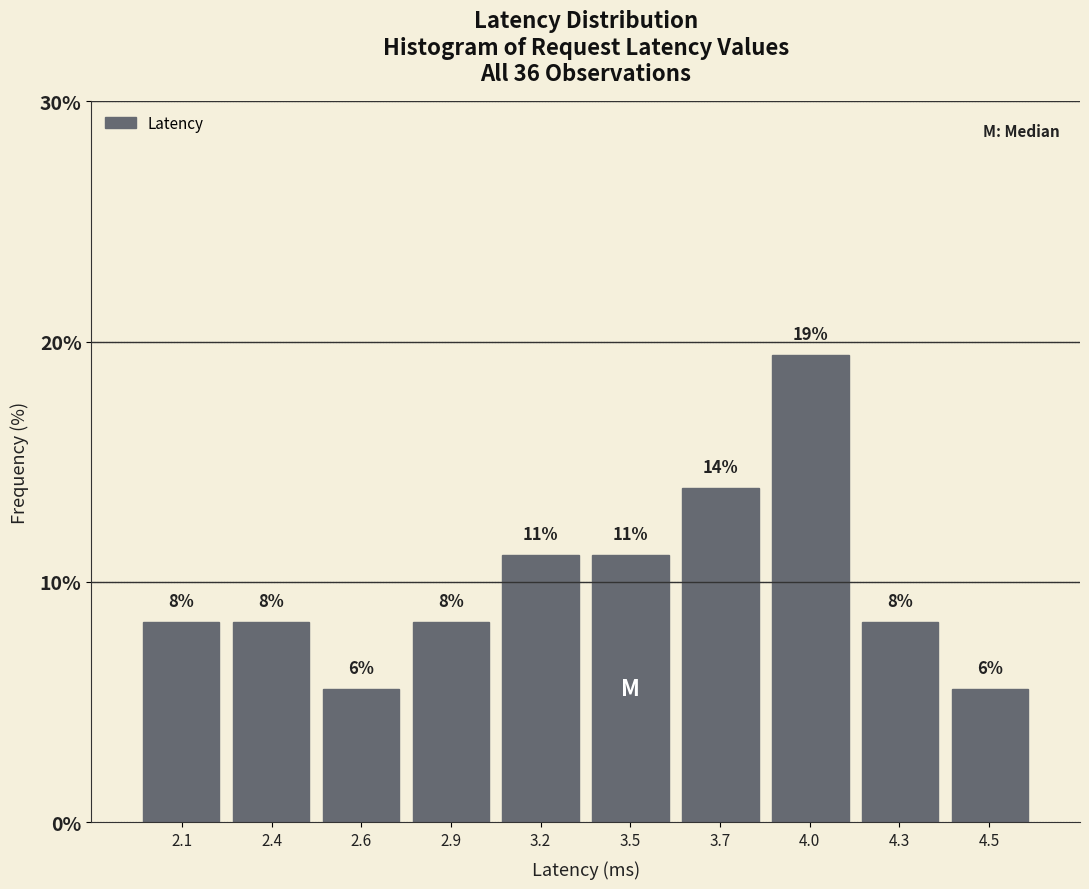

Are the bars horizontal?

No